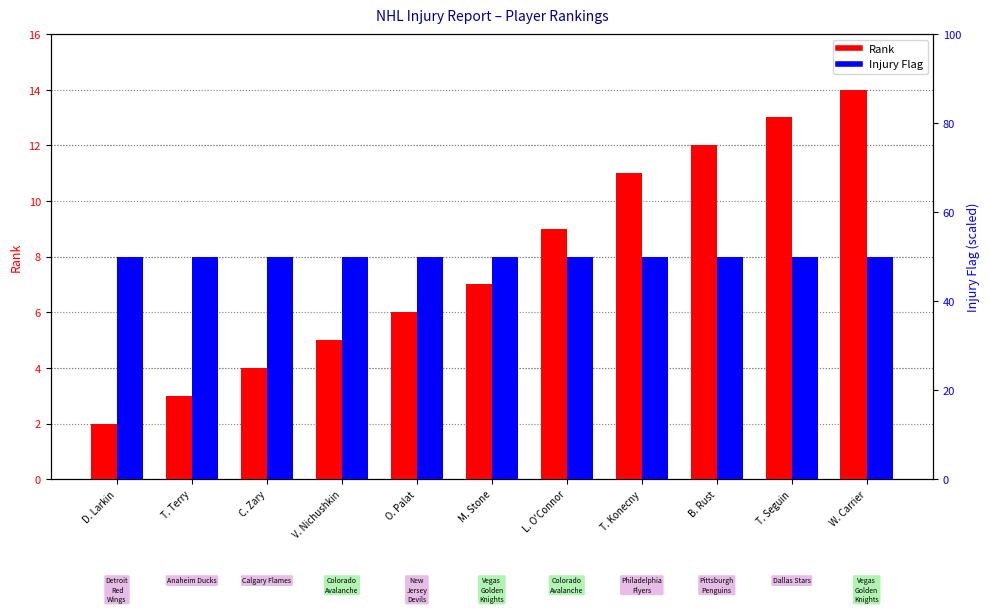

What is the maximum value for Rank?

14